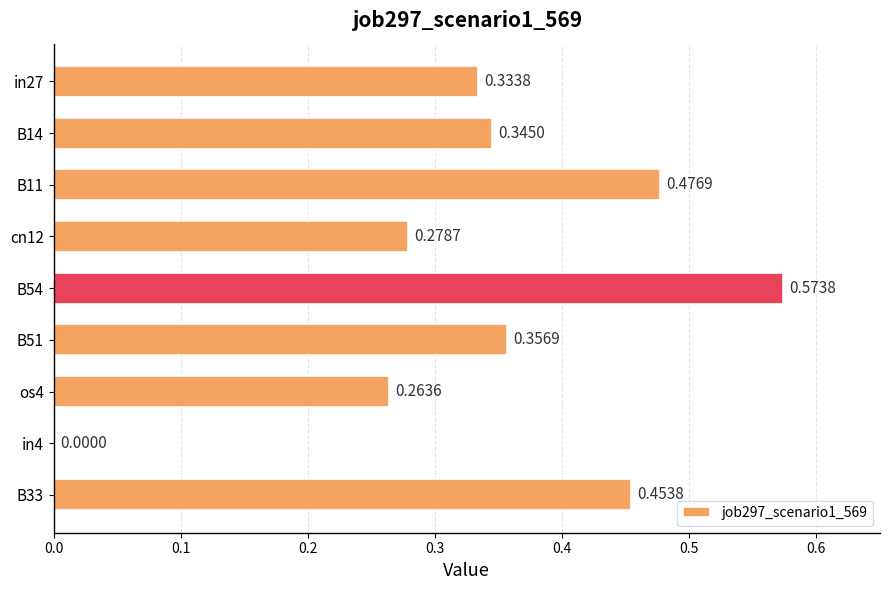

What is the change in value from os4 to in4?

-0.3